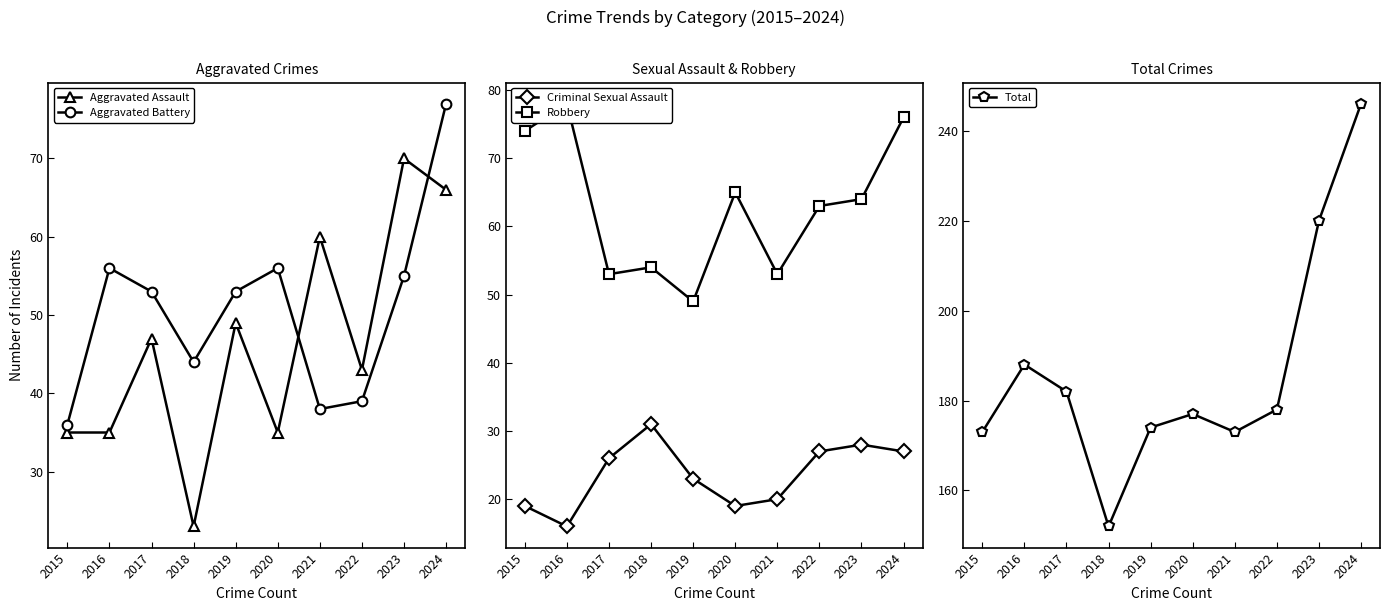

What is the average value of the Robbery series?

63